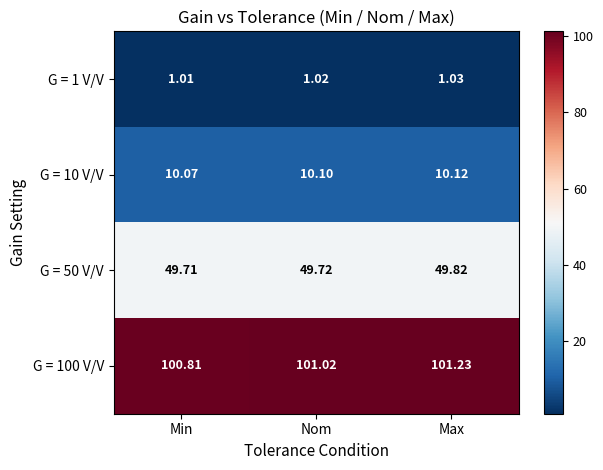

Which series has the largest total across all categories?

G = 100 V/V